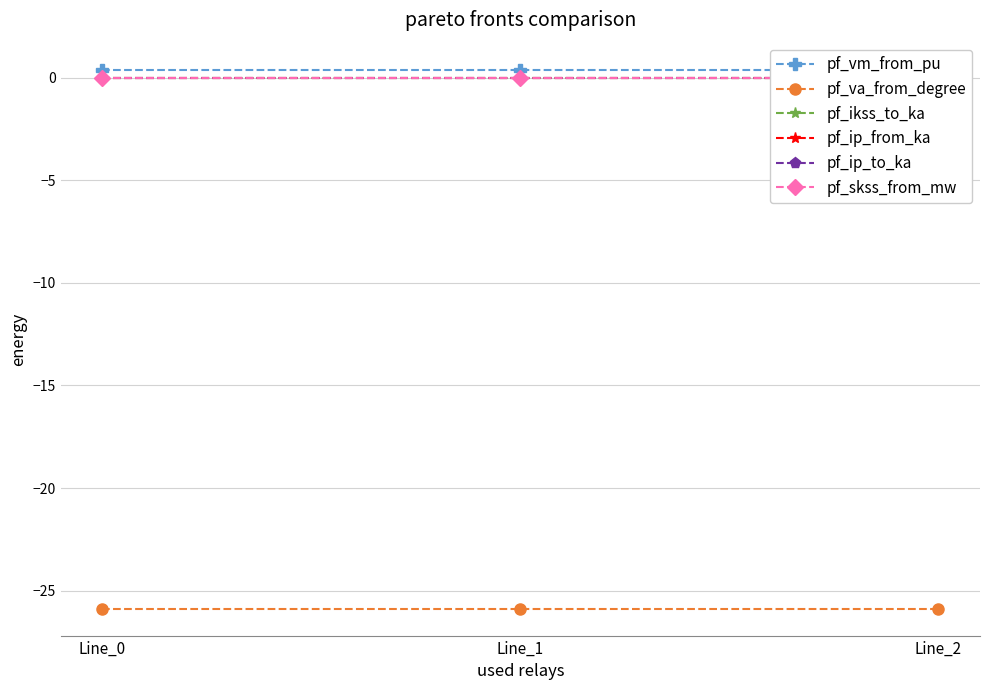

True or false: pf_skss_from_mw has a value of 0.0 at Line_1.

True